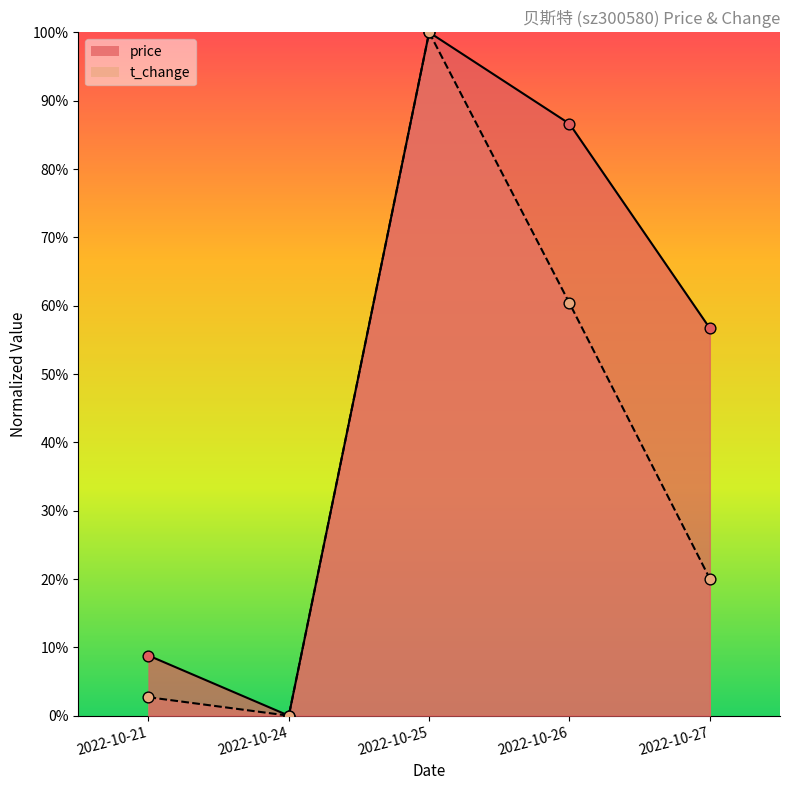

At which category is the sum across all series the highest?

2022-10-25